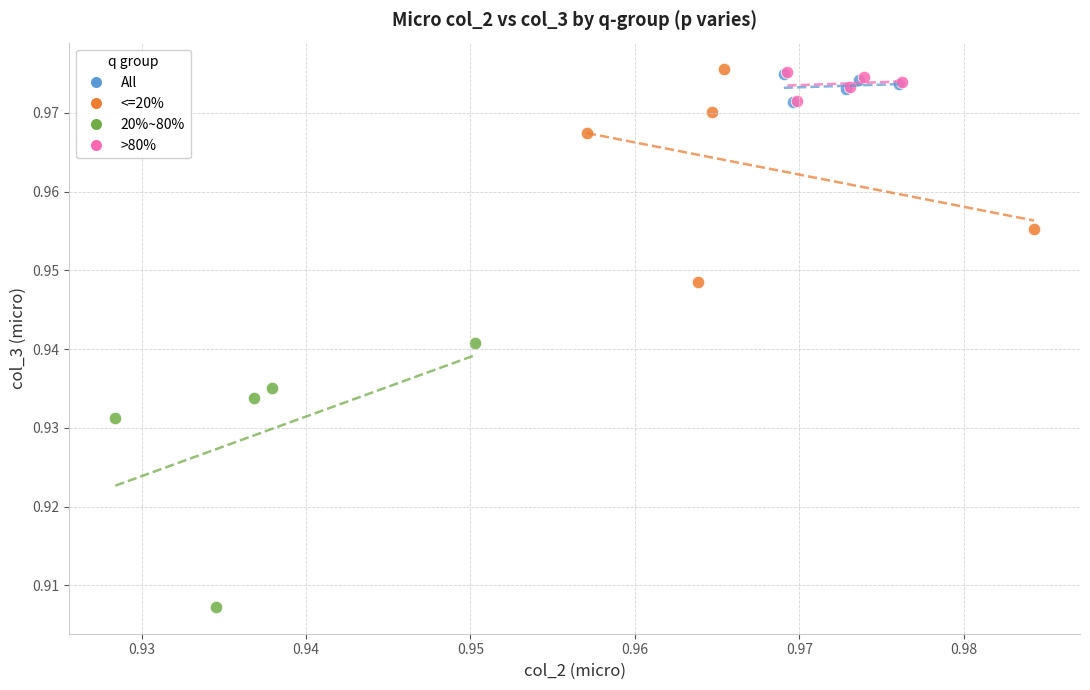

Which series has the widest spread of Y values?

20%~80%